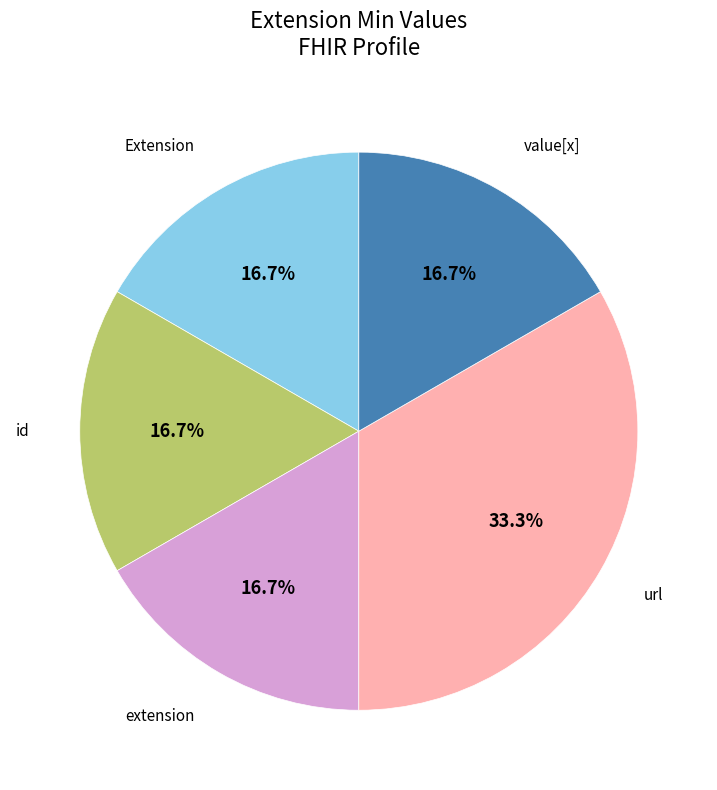

Does any single category account for the majority?

No